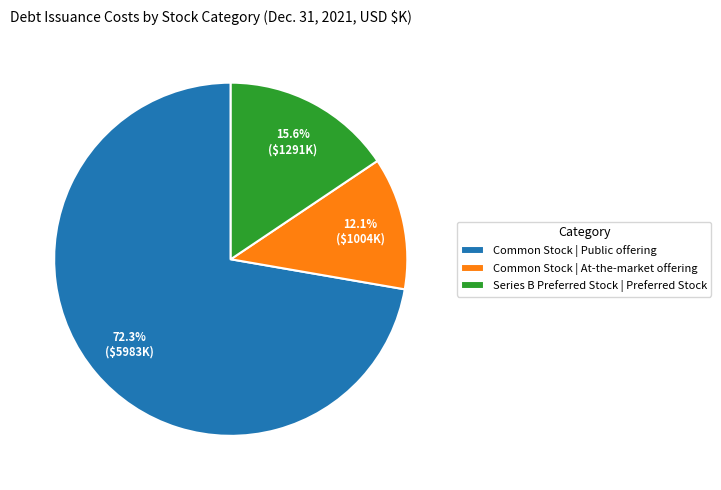

Is it true that Common Stock | Public offering is 67% of the pie?

False